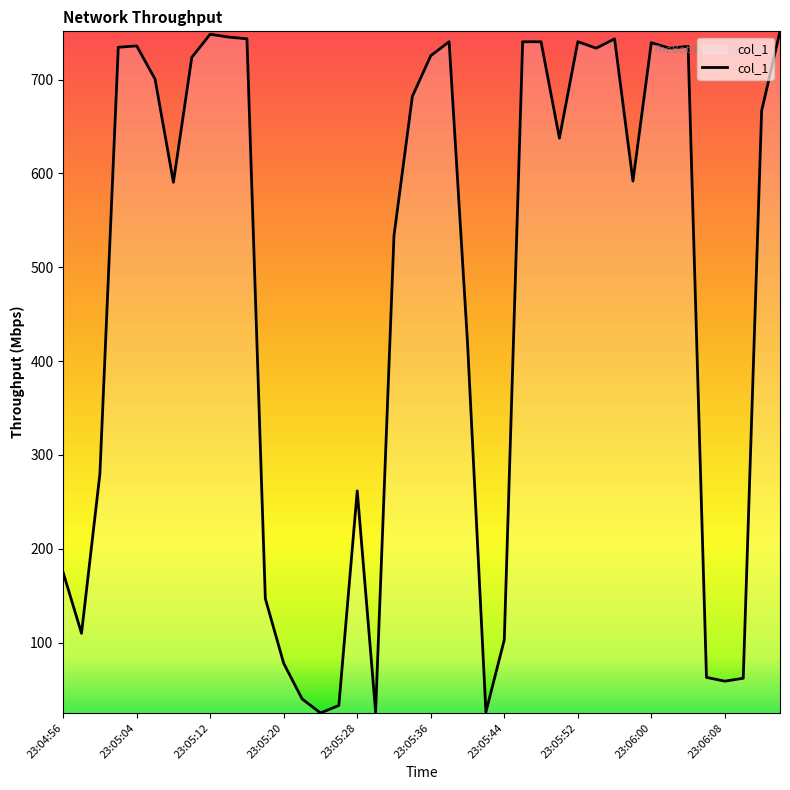

What is the smallest value displayed?

25.0